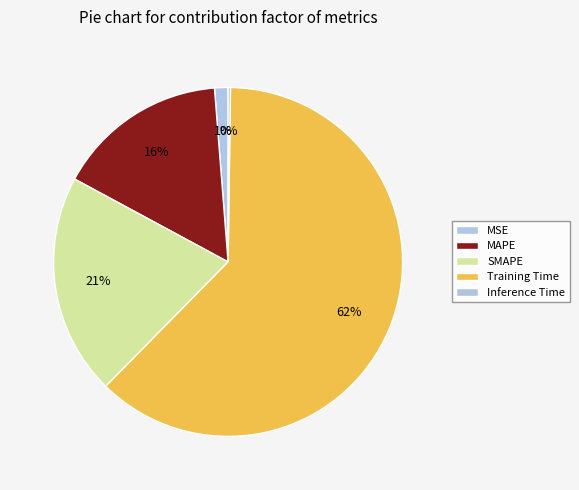

Which has a higher value, Inference Time or SMAPE?

SMAPE